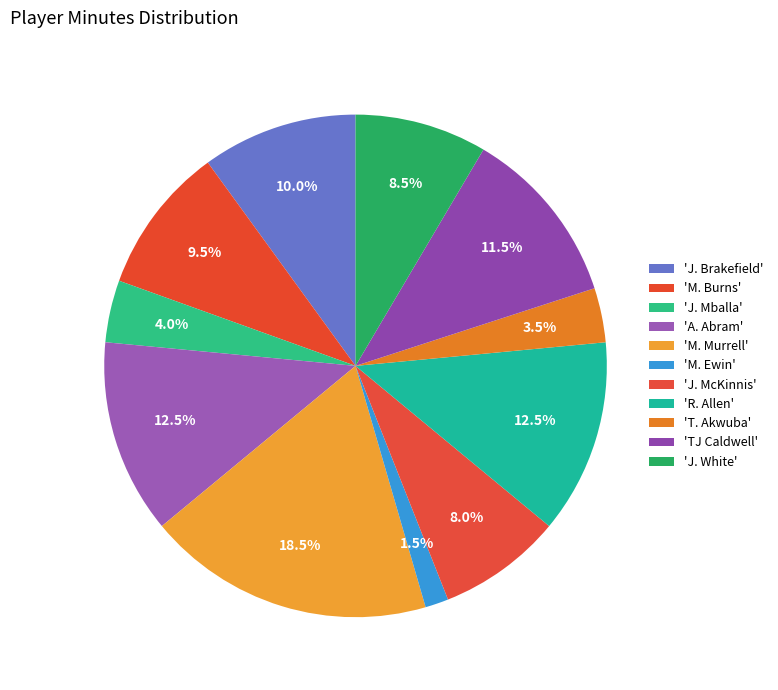

How many segments does this pie chart have?

11